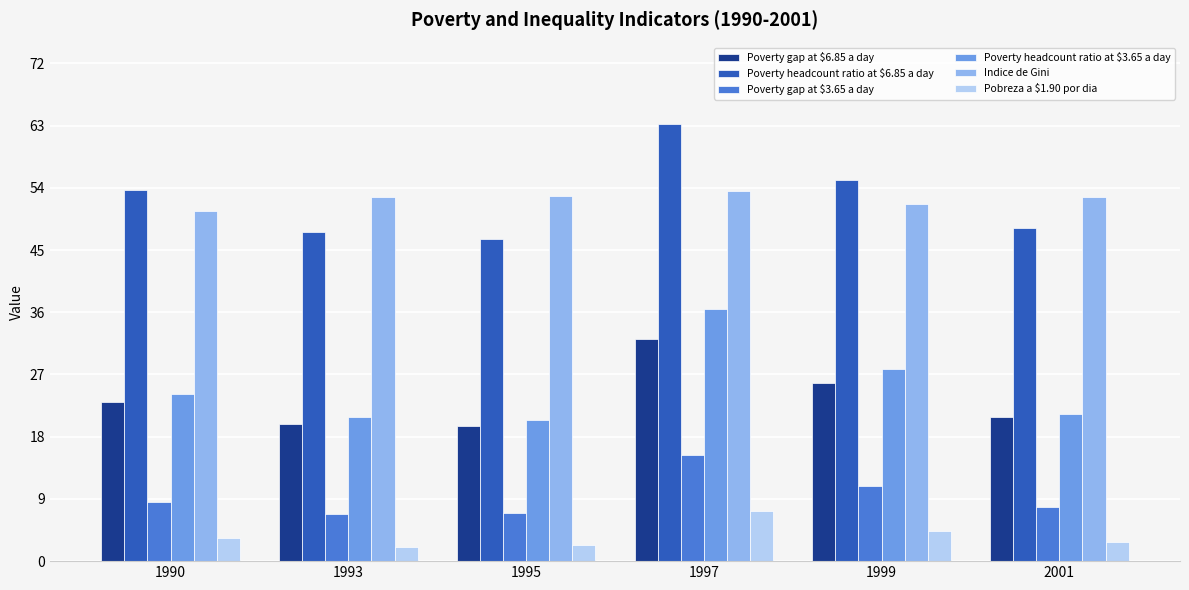

What is the difference between the maximum and minimum values in the Pobreza a $1.90 por dia series?

5.2